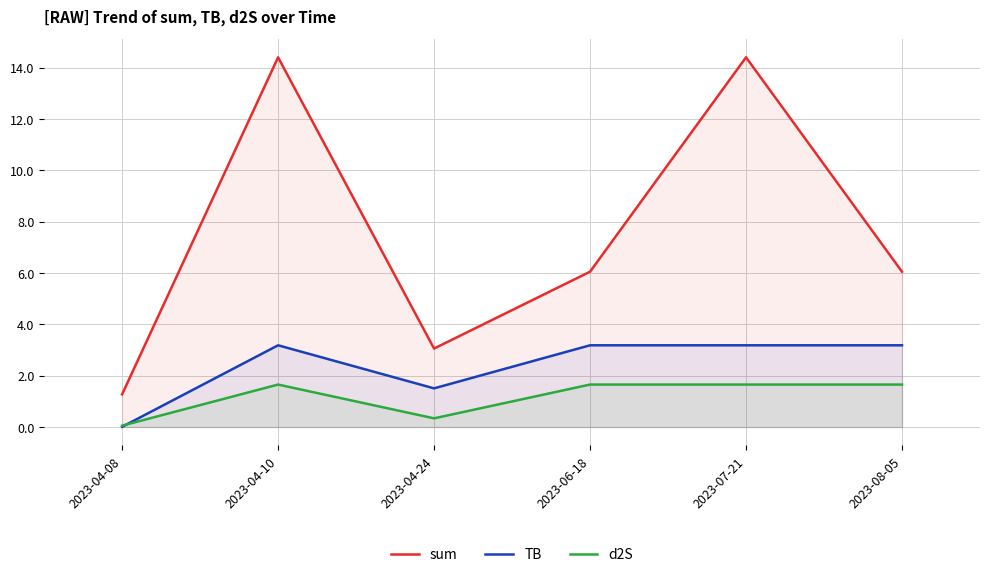

Which series has the largest total across all categories?

sum